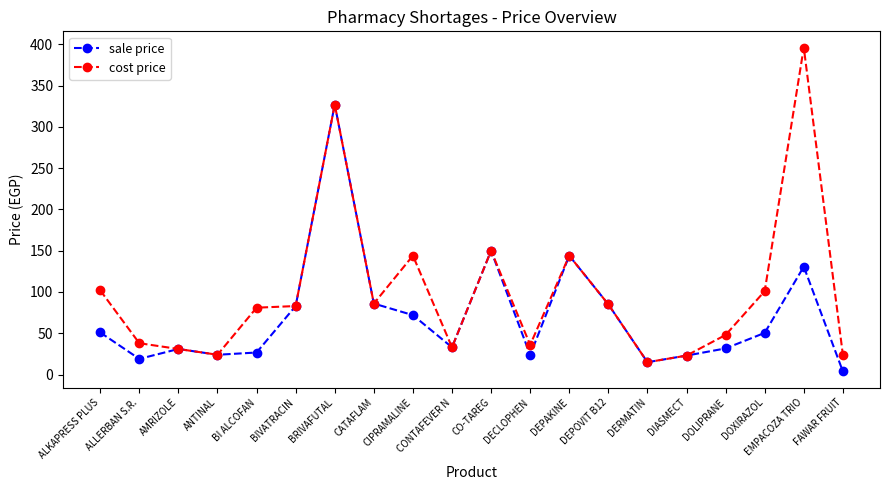

Which category has the highest value across all series?

EMPACOZA TRIO